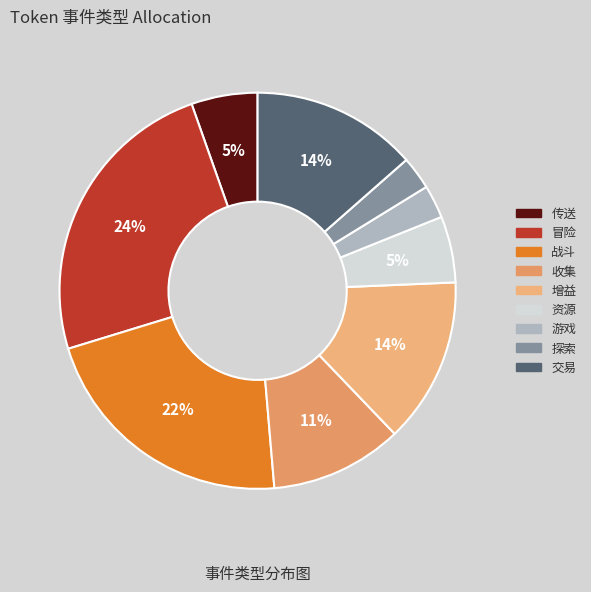

Count the number of slices in the pie.

9